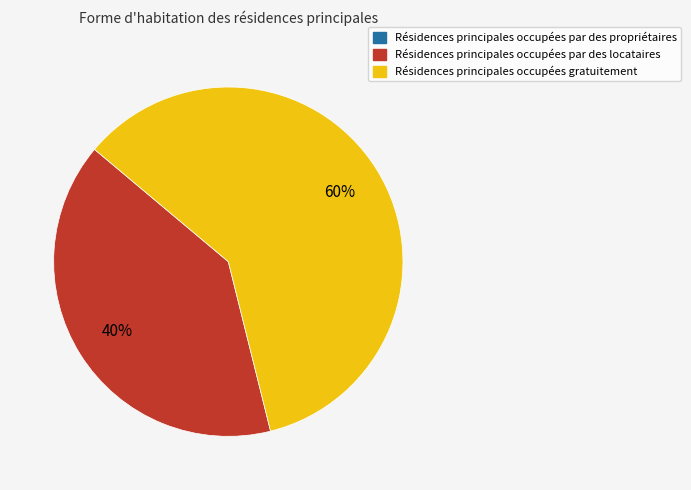

How many segments does this pie chart have?

2